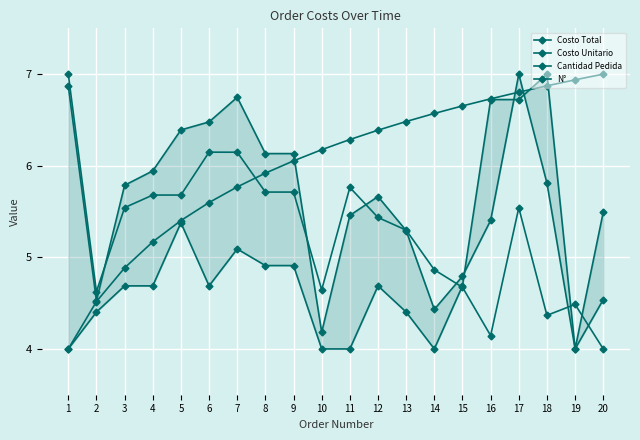

Rank the series by their average value, from highest to lowest.

N°, Costo Total, Costo Unitario, Cantidad Pedida